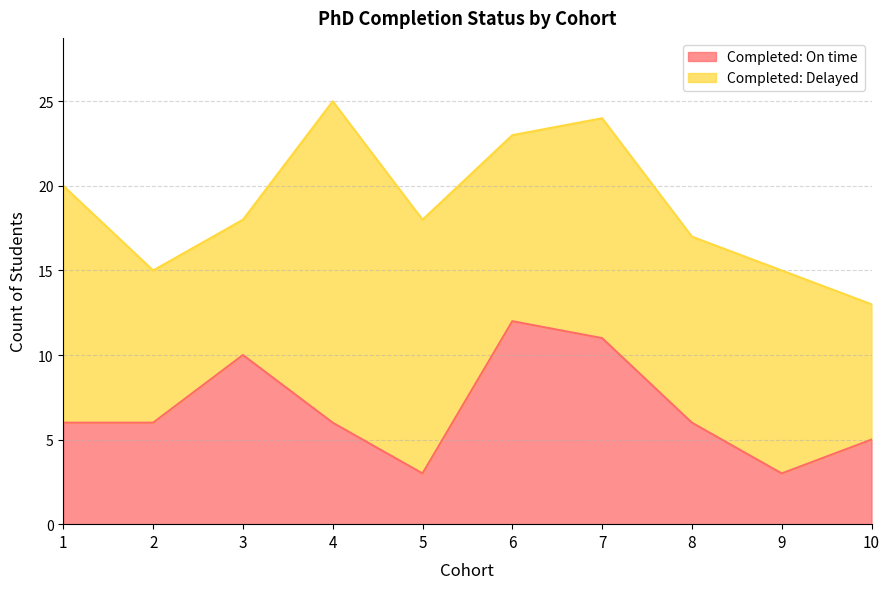

What is the change in value from 7 to 10?

-6